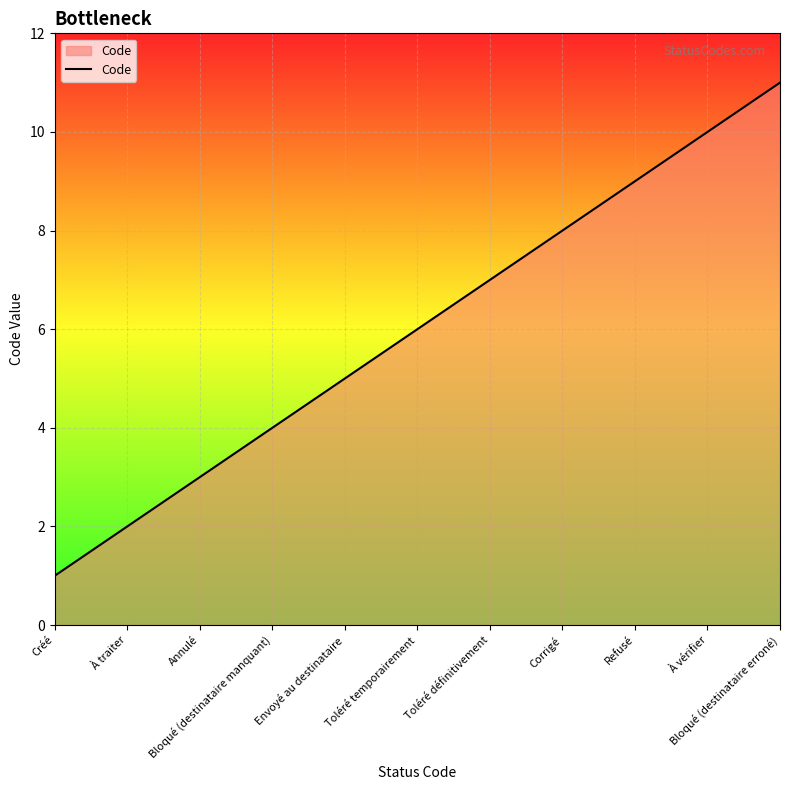

Where is the data nearest to the value 6?

Toléré temporairement